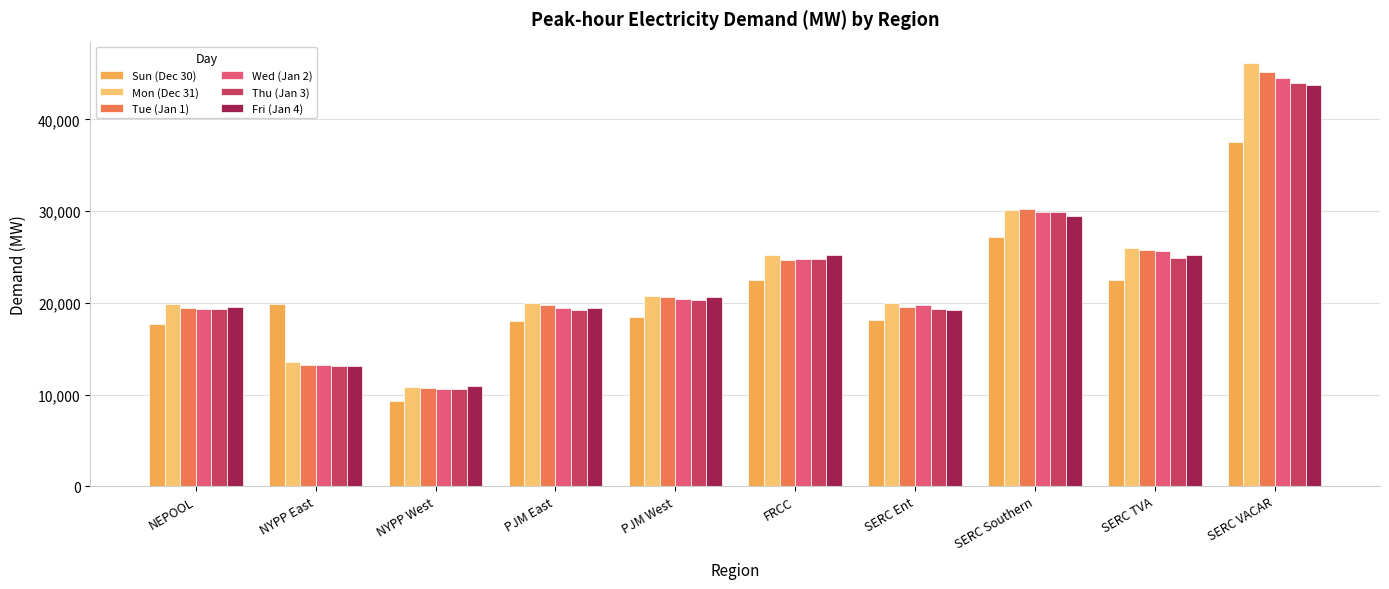

Which series has the widest spread of values?

Mon (Dec 31)